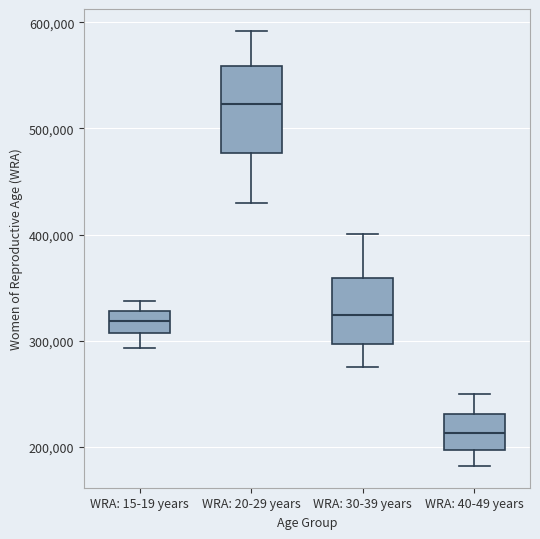

Reading left to right, read every box against the y-axis: the position of its median line, the range the box covers, and the ends of its whiskers. The values are not printed on the chart, so give them approximately, as read against the axis.

WRA: 15-19 years: median 320000, box 310000 to 330000, whiskers 290000 to 340000
WRA: 20-29 years: median 520000, box 480000 to 560000, whiskers 430000 to 590000
WRA: 30-39 years: median 320000, box 300000 to 360000, whiskers 280000 to 400000
WRA: 40-49 years: median 210000, box 200000 to 230000, whiskers 180000 to 250000